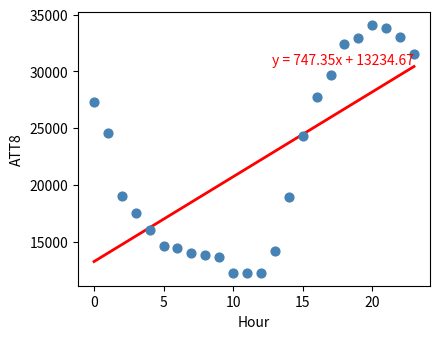

What Y value in the scatter plot is closest to 23150?

24300